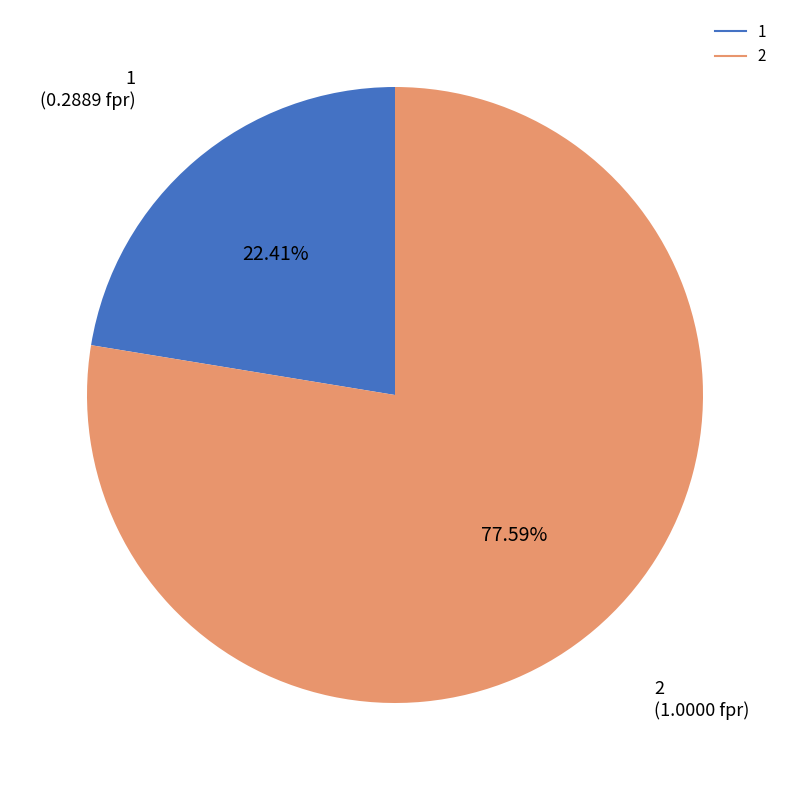

To the nearest percent, what is the average slice percentage?

50%